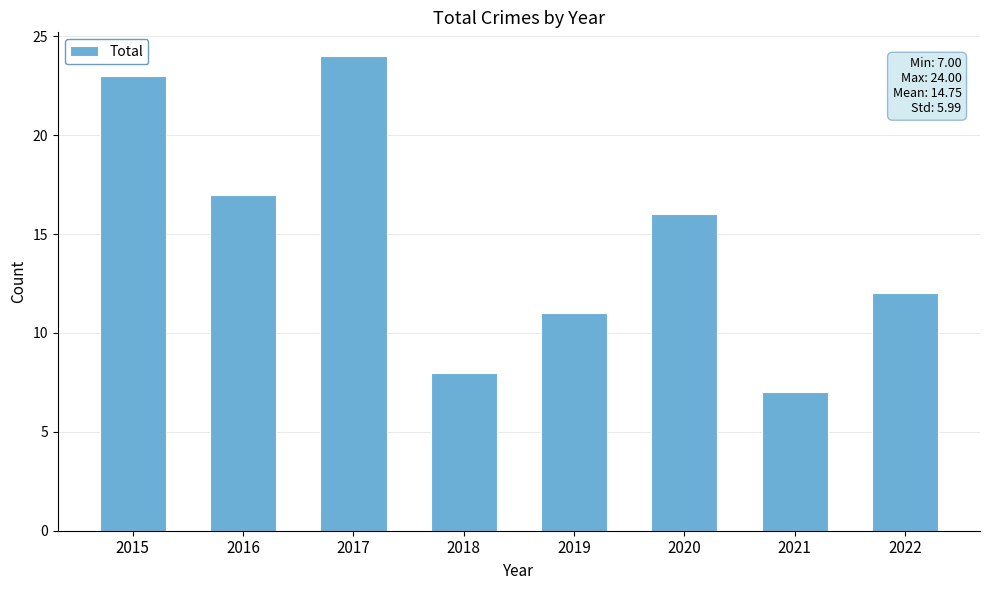

What is the ratio of the value at 2018 to the value at 2015?

0.3